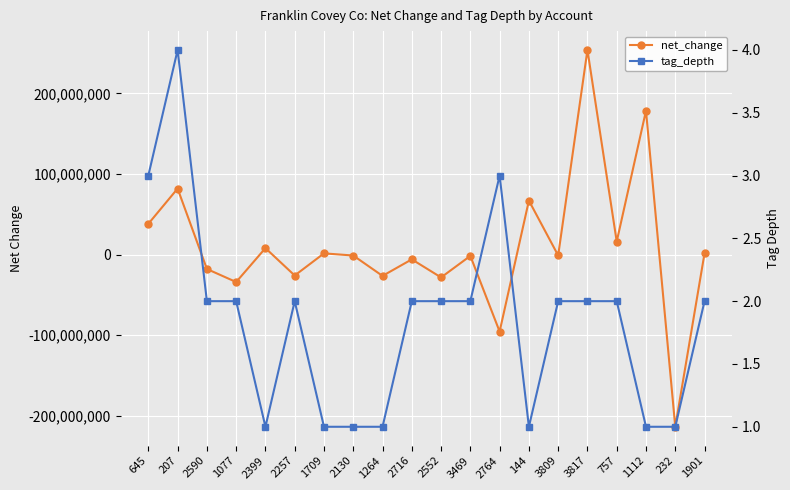

Reading right to left, extract all data points from this chart.

net_change: 1661000	-213490000	178516000	16238000	253887000	-987000	67031000	-95386000	-1535000	-28252000	-5835000	-26361000	-1091000	1583000	-25869000	8088000	-33957000	-17781000	81935000	38230000
tag_depth: 2	1	1	2	2	2	1	3	2	2	2	1	1	1	2	1	2	2	4	3